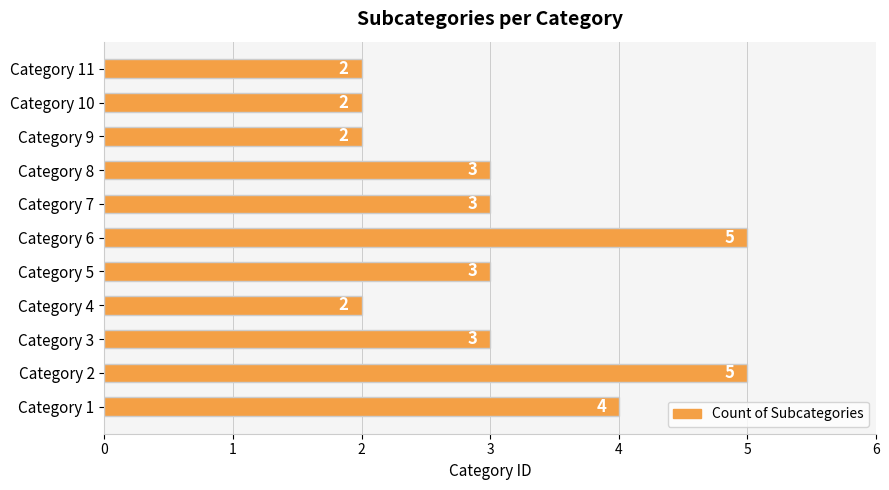

Reading bottom to top, extract all data points from this chart.

4	5	3	2	3	5	3	3	2	2	2